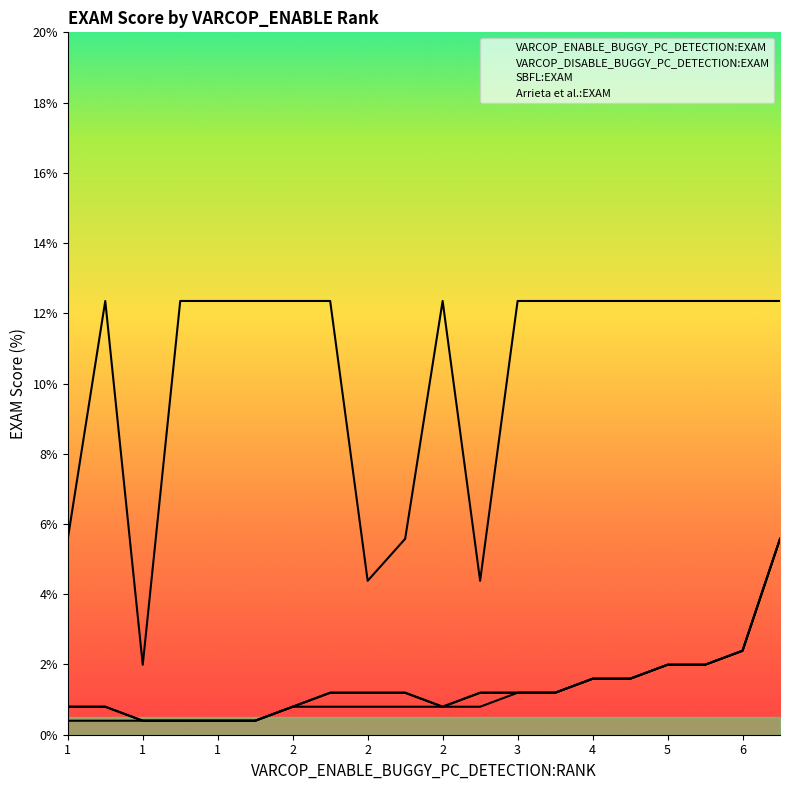

How many distinct data groups are displayed?

4